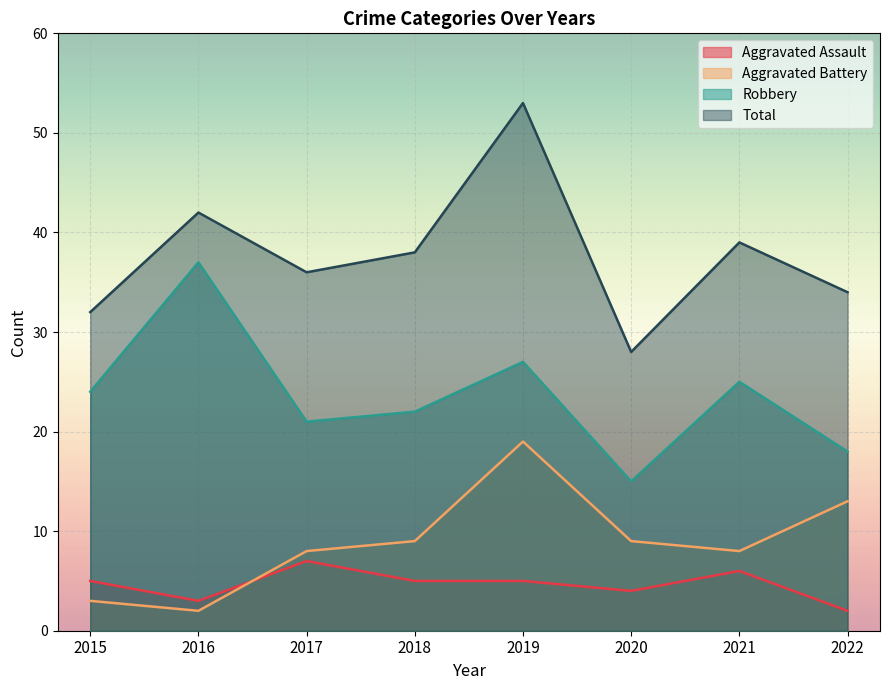

What is the value of the Total point at the 6th from the left?

28